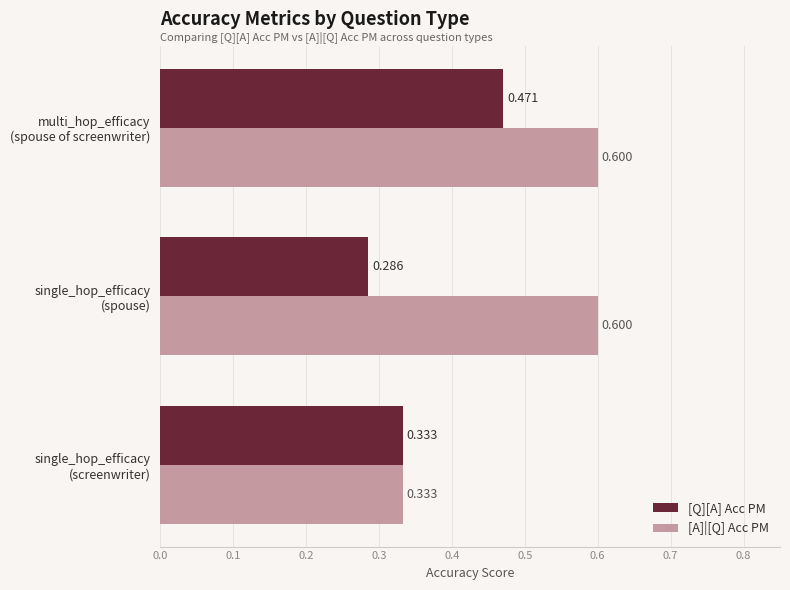

Which series has the largest range (max minus min)?

[A]|[Q] Acc PM